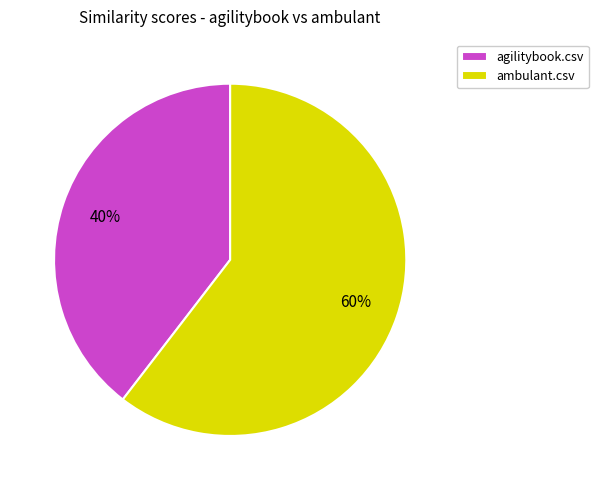

Count the number of slices in the pie.

2